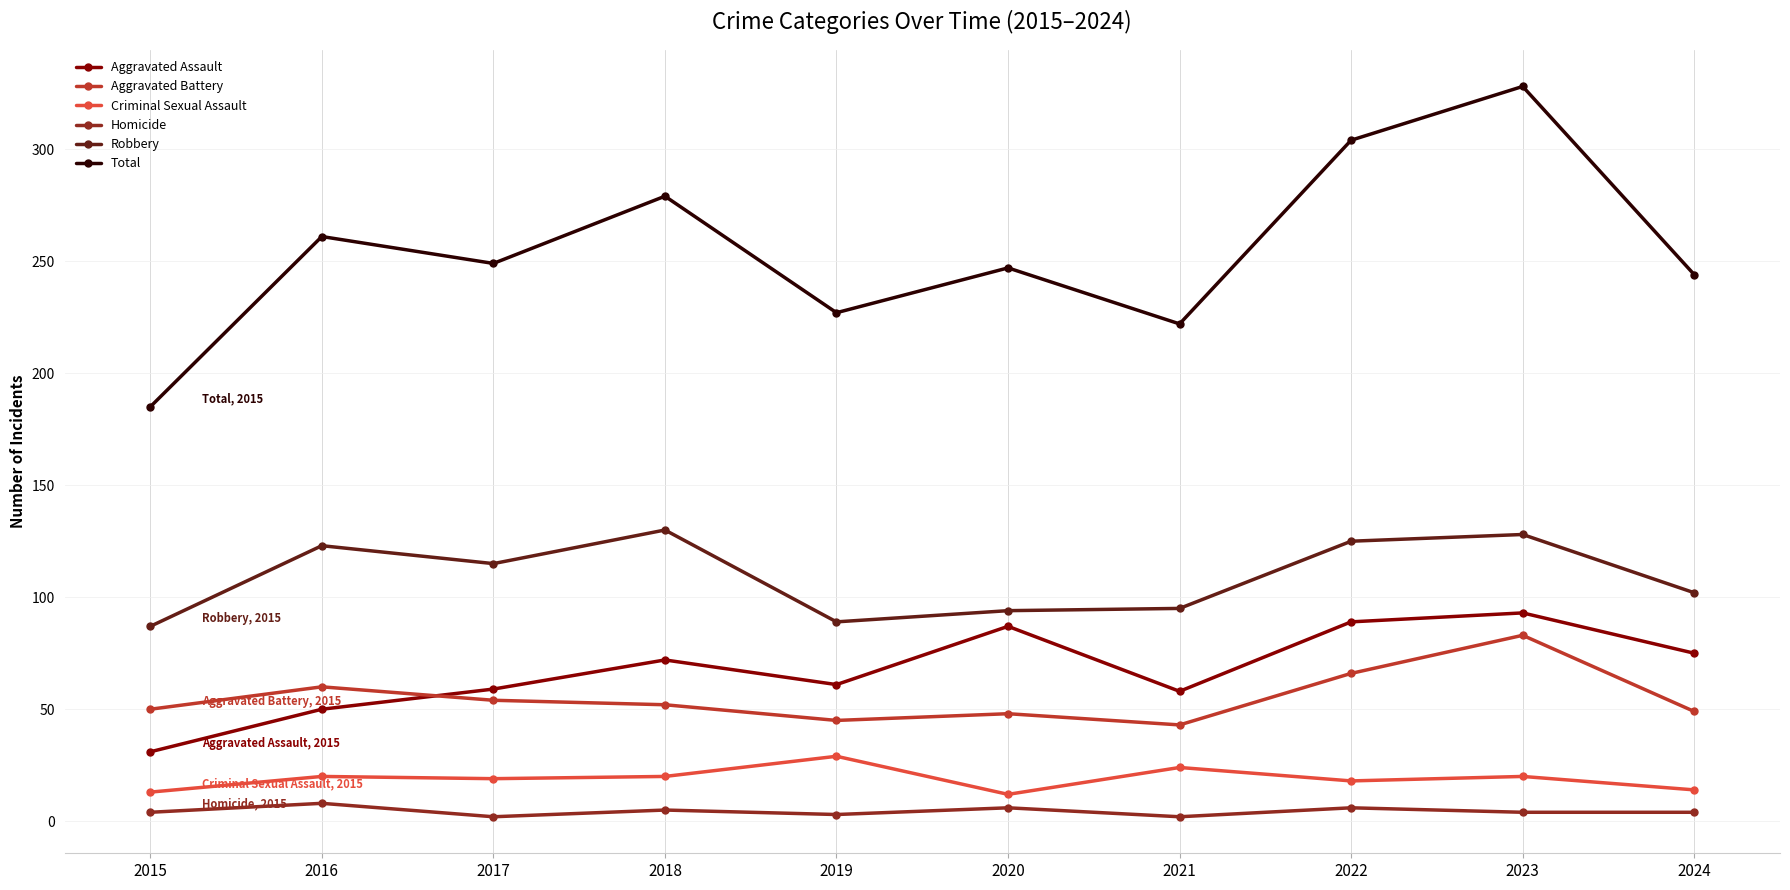

What is the average value of the Robbery series?

109